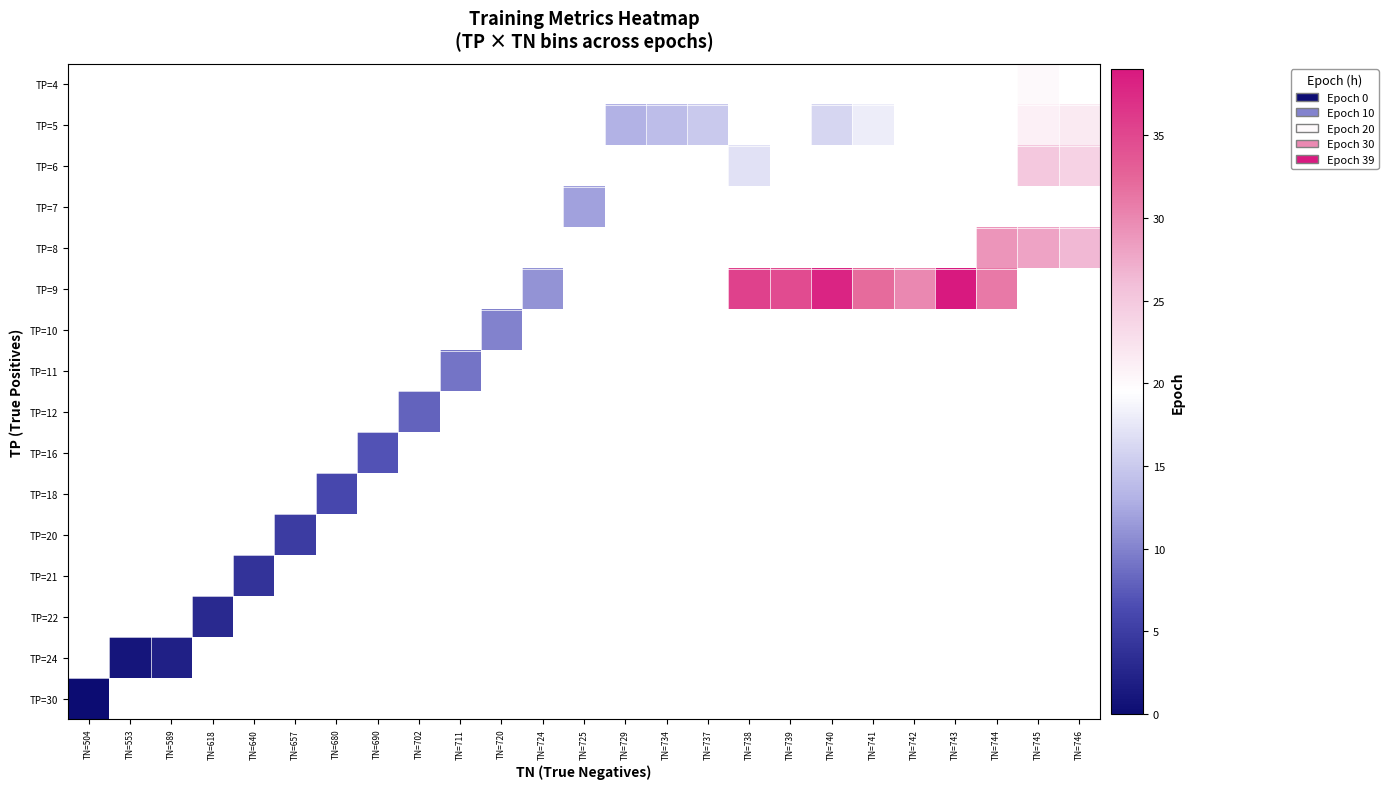

Is the value of TP=18 at TN=618 greater than the value of TP=7 at TN=711?

No